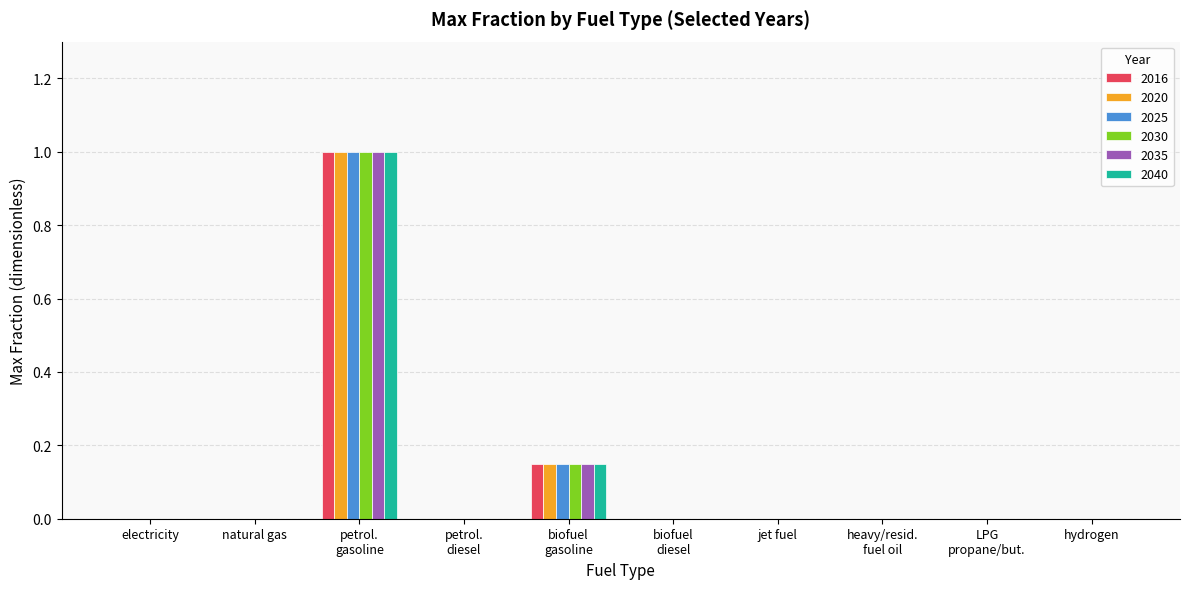

What is the greatest value displayed?

1.0